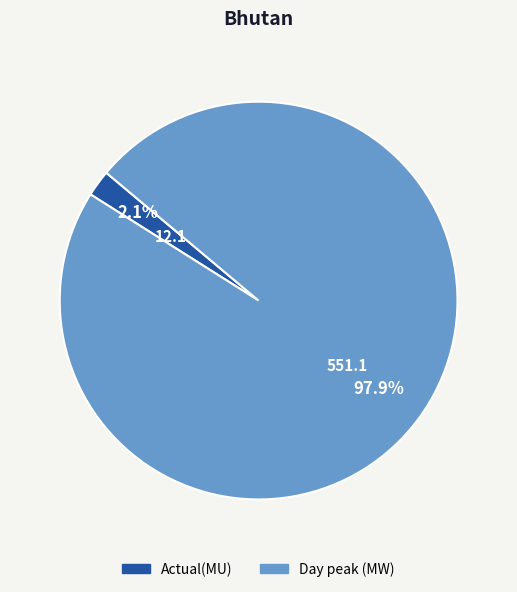

Count the number of slices in the pie.

2